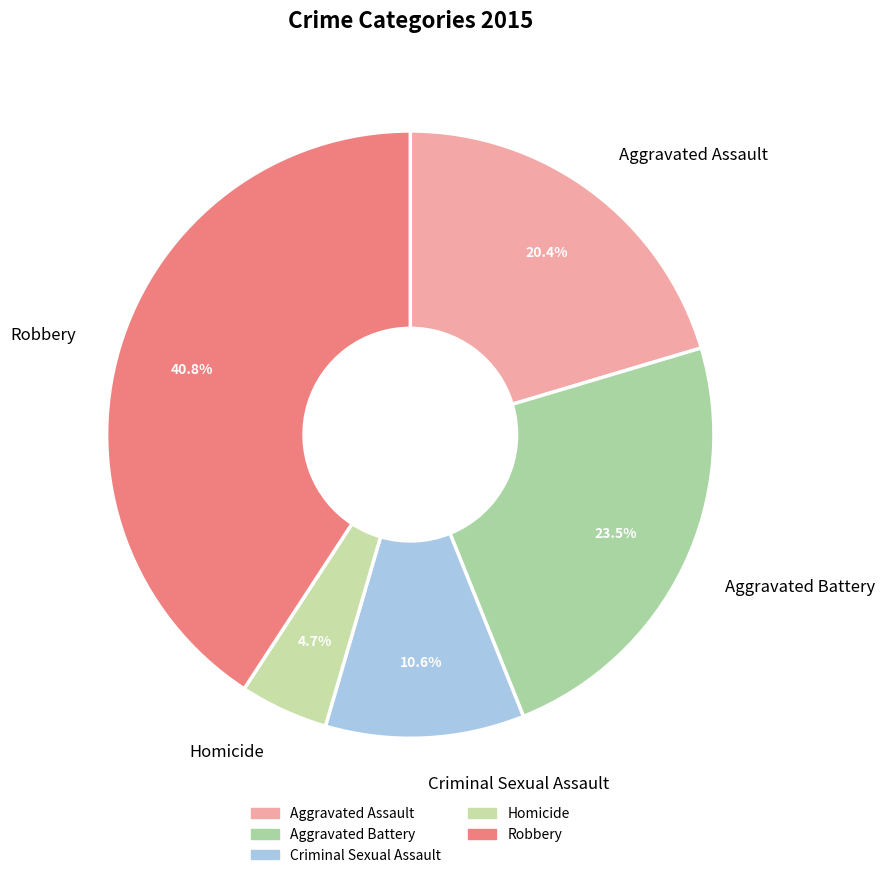

Which category has the biggest portion of the pie?

Robbery